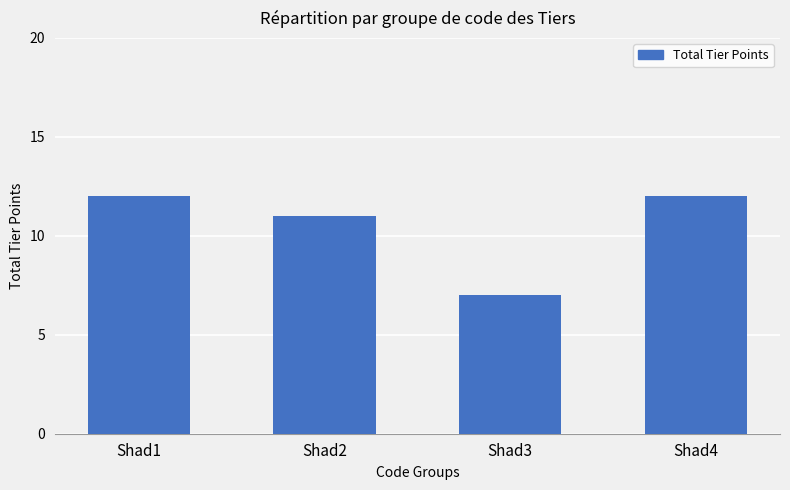

At which category does the chart reach its minimum across all series?

Shad3